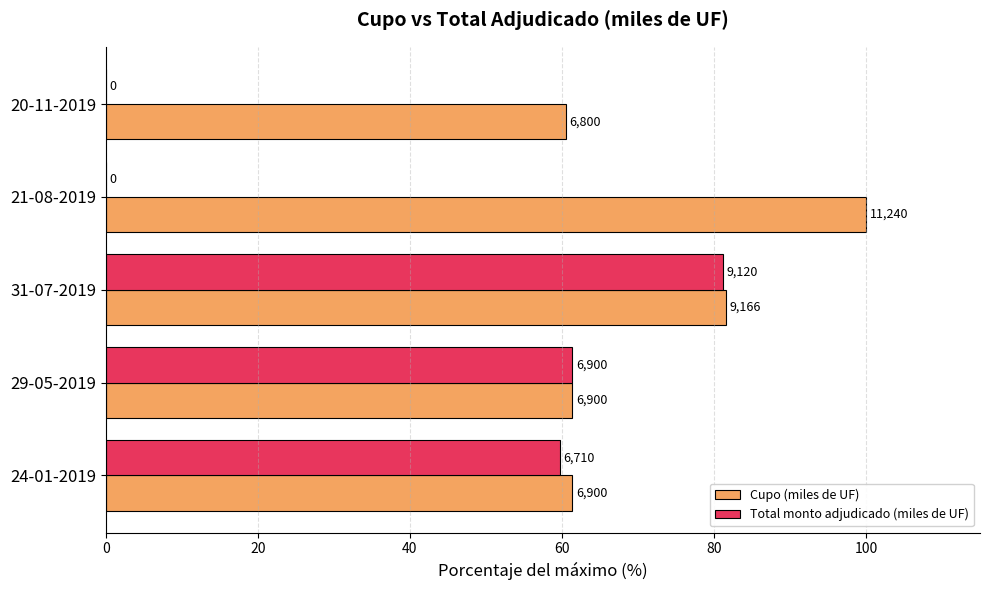

Reading left to right, what are all the values shown in this chart?

Cupo (miles de UF): 61.4	61.4	81.5	100.0	60.5
Total monto adjudicado (miles de UF): 59.7	61.4	81.1	0.0	0.0